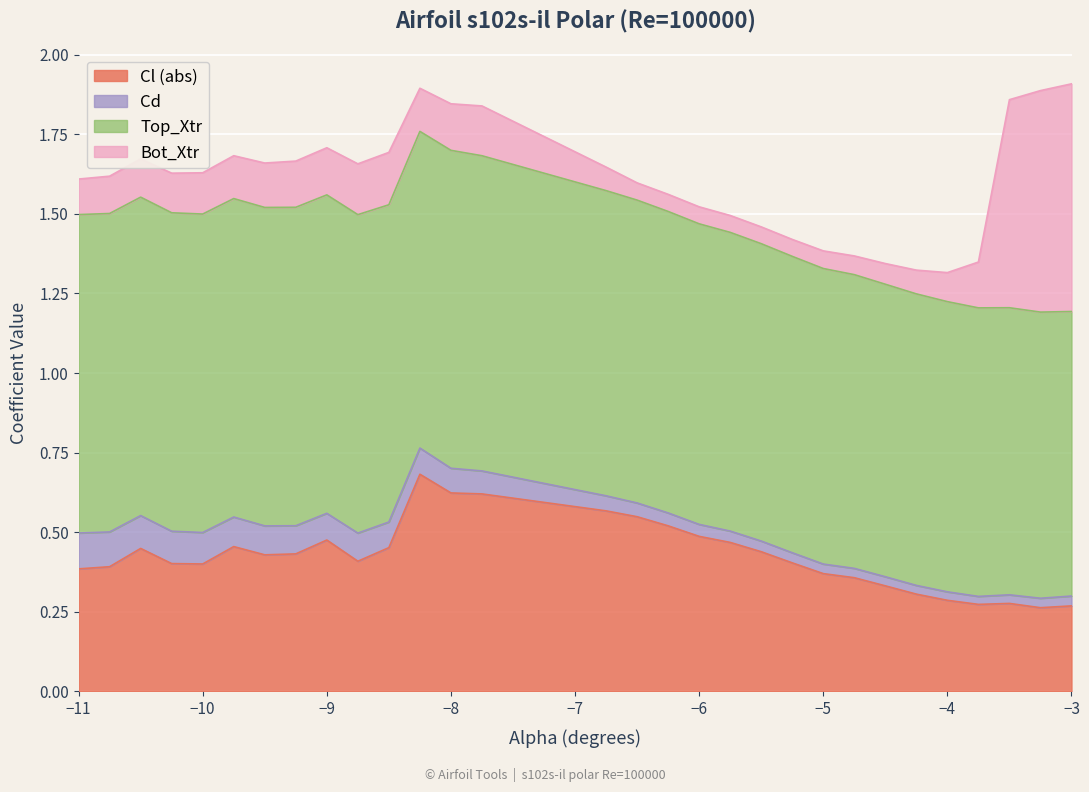

How many interior local peaks does the Cd series have?

2